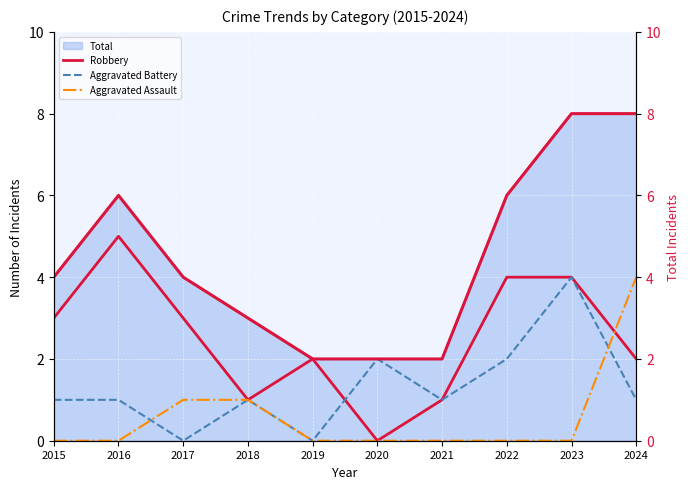

What is the average value of the Total (right) series?

4